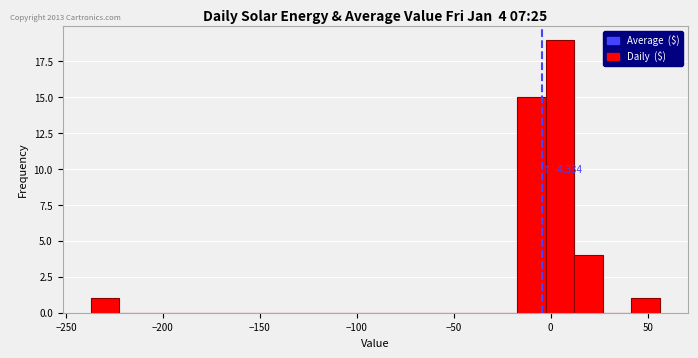

Read against the x-axis, roughly where is the centre of the tallest bar?

5